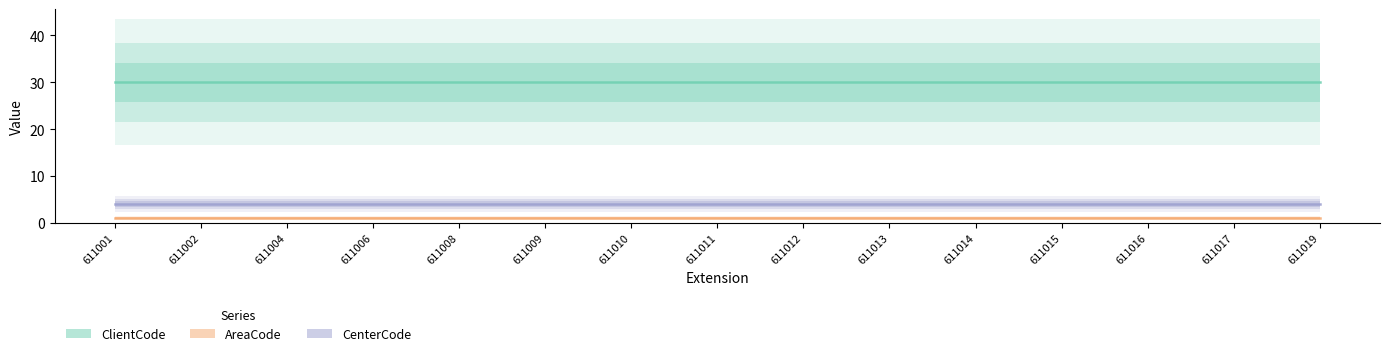

Which series changed the most between 611006 and 611016?

ClientCode